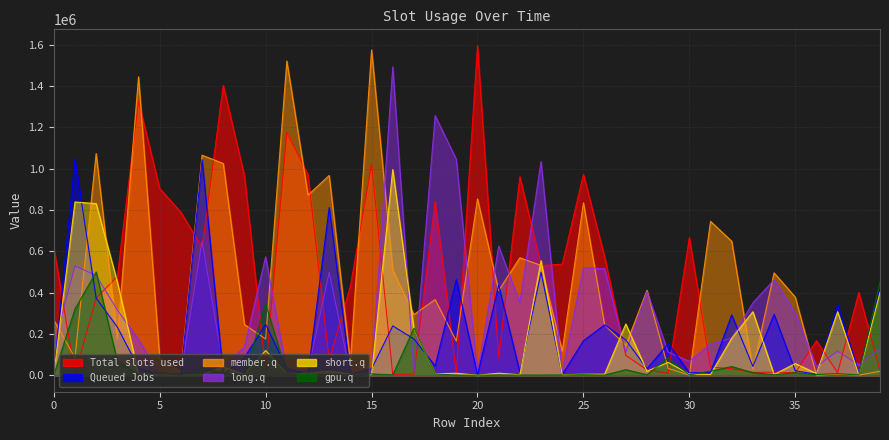

Reading right to left, what are all the values shown in this chart?

col_6: 23640	400780	12110	167280	12110	14730	13710	31320	39500	666860	8900	26600	95970	574320	971900	537590	531720	960890	85900	1594640	10290	841550	5820	4060	1021180	430570	73570	971540	1175700	22060	965910	1403460	619350	789340	904110	1326490	477810	373340	5170	619840
col_8: 19260	430	5400	80	378070	495740	28910	648520	744910	490	33300	411079	144730	243309	834640	116549	531720	568730	410010	853440	165270	366260	293820	508700	1574640	63390	967240	872250	1520940	175540	245730	1025120	1065060	16630	81340	1444840	175070	1073340	84470	267710
col_9: 129600	50620	116170	42680	302510	462310	350540	179260	150970	67750	111980	404200	111480	515370	520680	11730	1034540	351320	625530	7479	1045360	1257030	15160	1492990	3810	4610	498480	22510	13570	573520	136800	42760	649870	9140	4060	172560	315900	482440	529520	144750
col_10: 423420	10350	340850	5240	21650	294740	42520	292160	13220	12130	153300	31450	170980	243800	167210	3730	498350	15390	436290	1560	462760	45179	175710	238840	31520	5380	811580	4070	33310	246020	86520	1020	1043270	4260	1480	36050	233330	373540	1046900	2640
col_11: 400990	3080	307520	8410	56800	3500	307520	179260	3720	5550	62210	19620	248100	5120	4920	2430	554730	2290	9990	0	9670	6960	224500	996010	2980	5380	19750	8920	6939	119900	4220	41200	1860	1080	1390	6440	451710	830790	838800	4090
col_12: 453499	1500	7650	3790	11970	2480	12060	42130	19790	2010	84360	2690	27020	670	2690	1520	890	1040	1370	290	370	6579	228090	1900	6400	980	2580	1630	7140	346490	1920	11220	30720	690	13310	4760	68540	499890	320240	1670